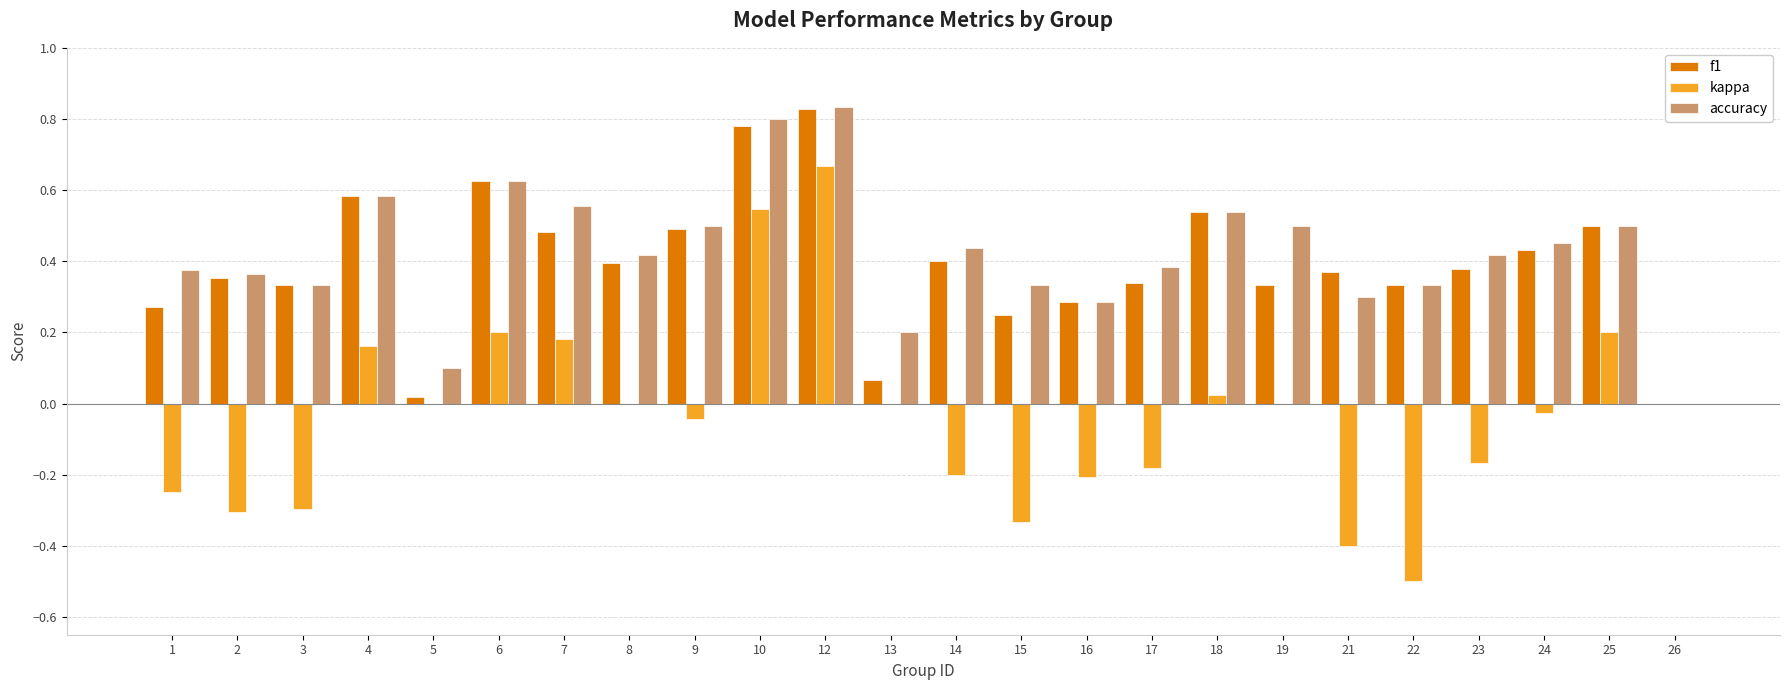

How many values in f1 are above zero?

23